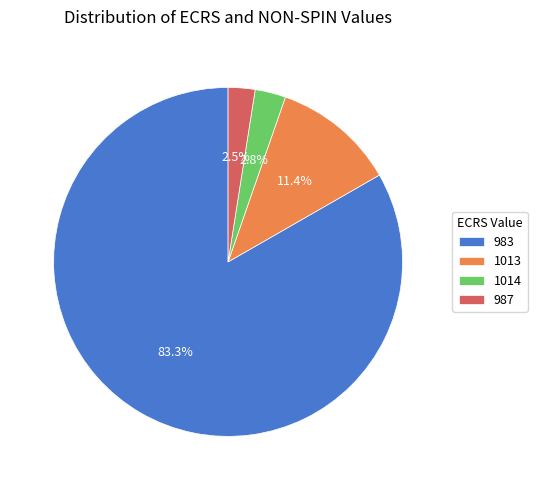

What is the largest slice in the pie chart?

983